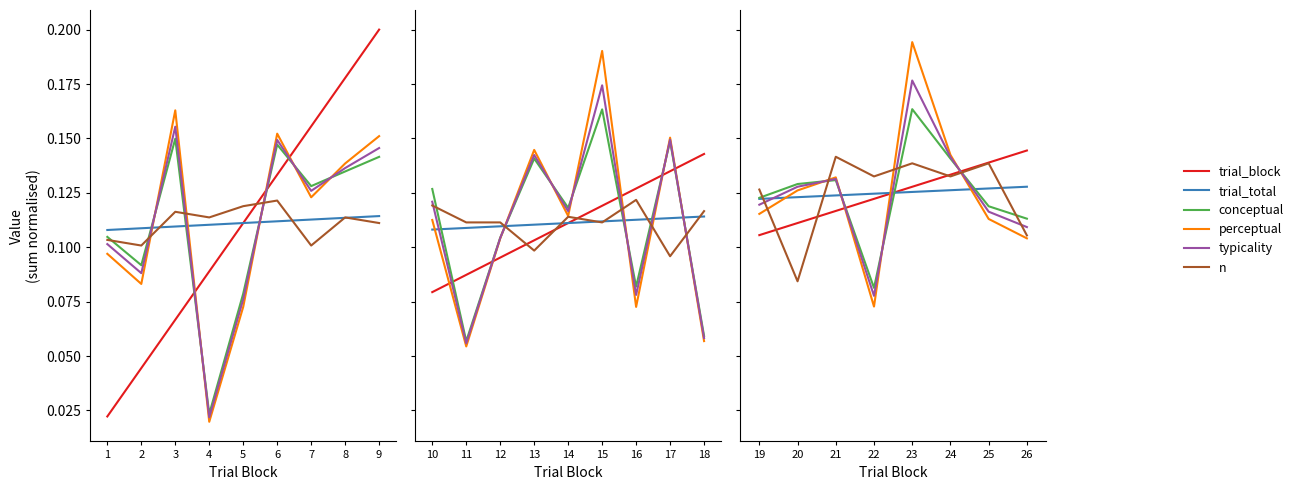

Which series ends up on top after the final intersection of conceptual and trial_total?

trial_total